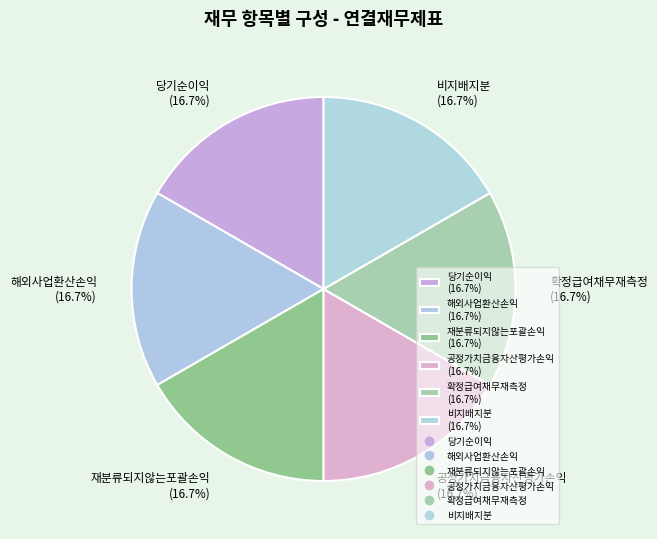

Is there any slice that represents more than half of the pie?

No